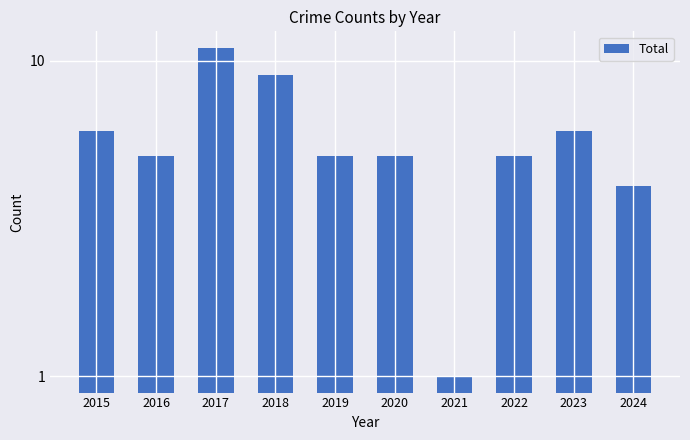

What is the change in value from 2015 to 2021?

-5